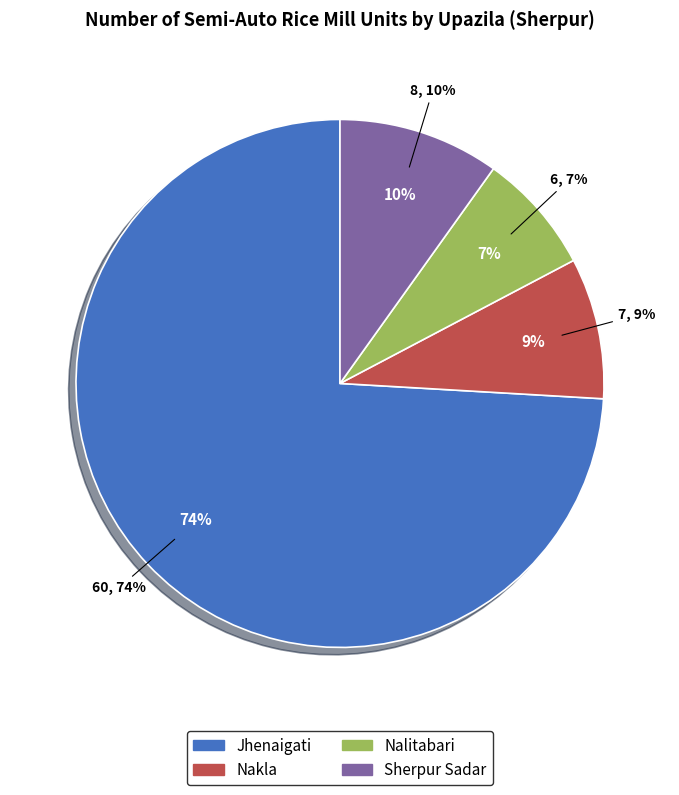

To the nearest percent, what percentage of the pie is Sherpur Sadar?

10%